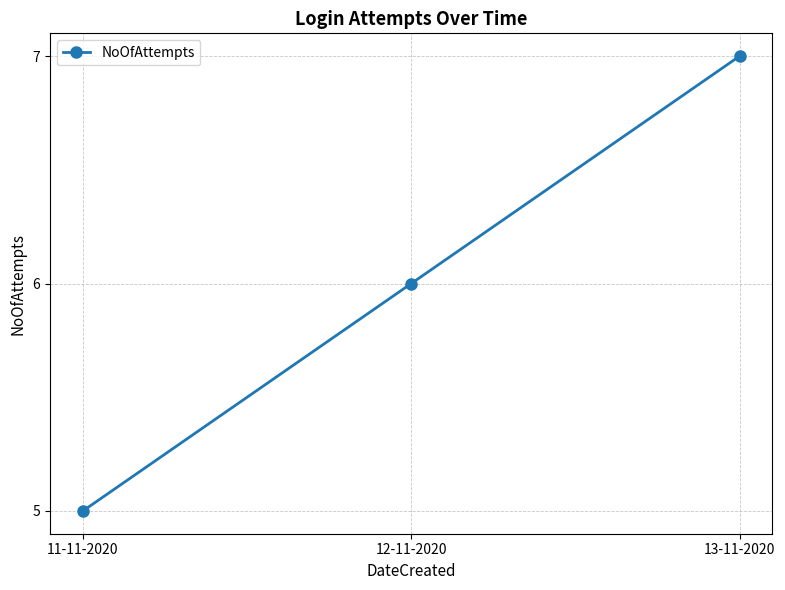

What is the difference between the values at 12-11-2020 and 11-11-2020?

1